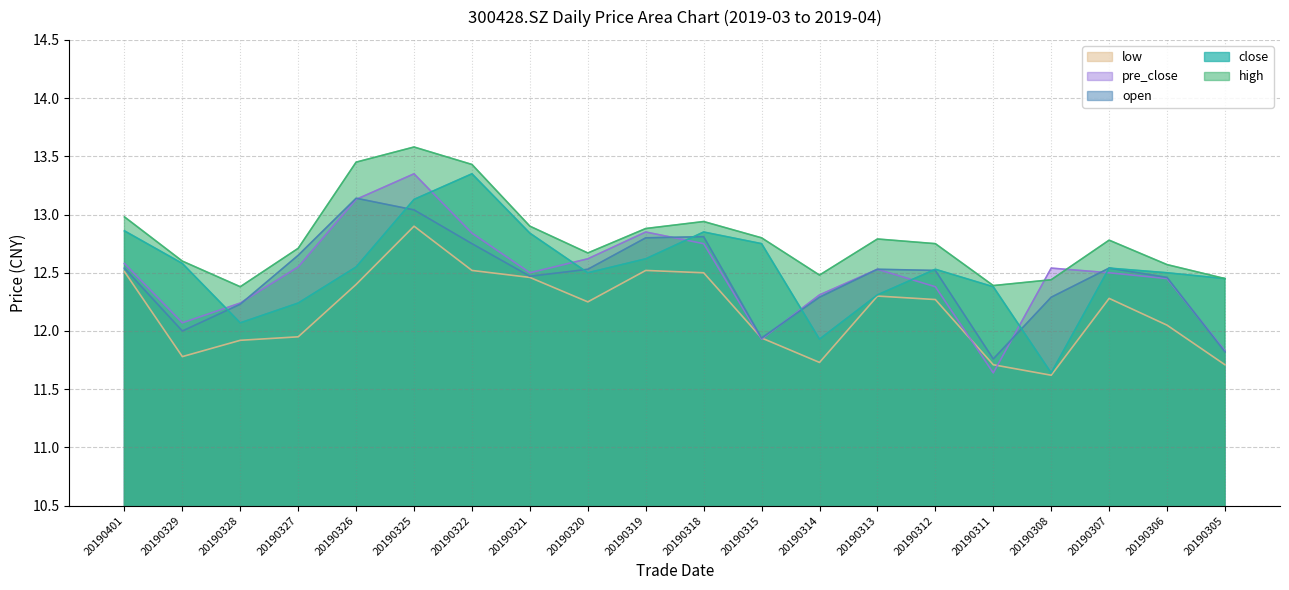

In low, how many points are higher than both neighbors (excluding endpoints)?

4